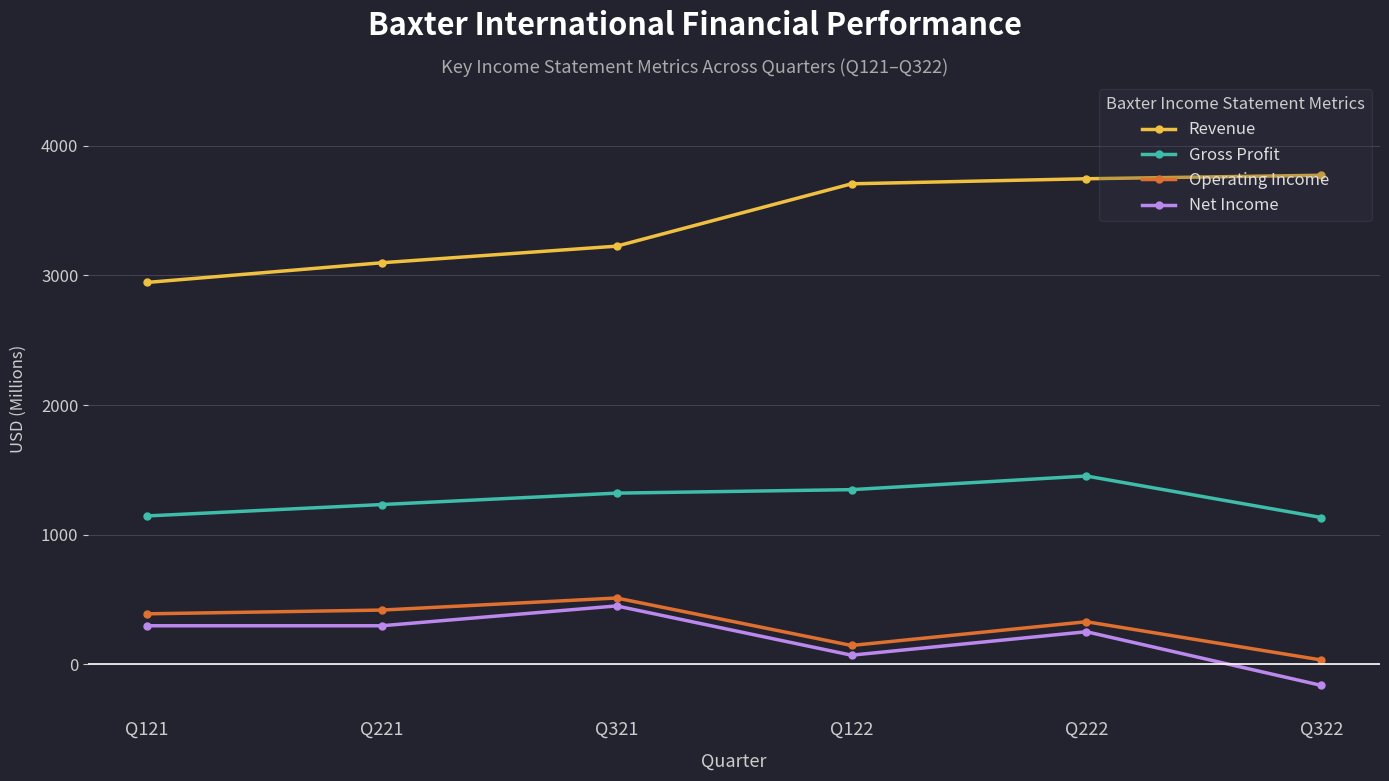

At Q322, list the series in order from largest to smallest.

Revenue, Gross Profit, Operating Income, Net Income